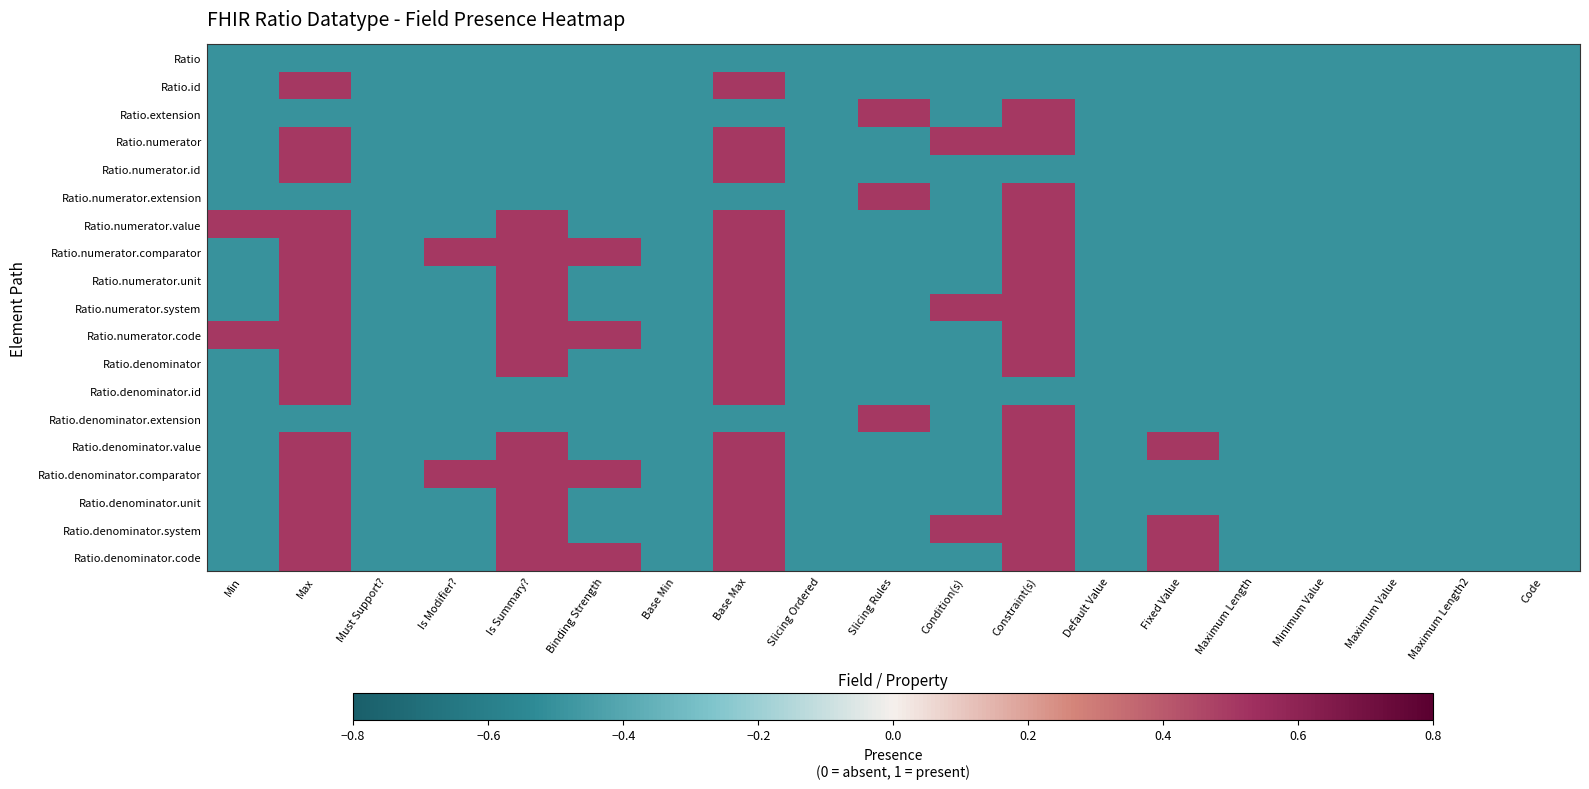

How many data points does each series have?

19